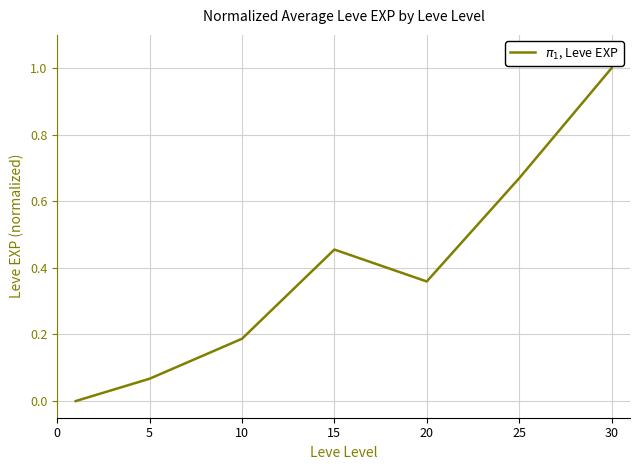

How many positive values are there?

6